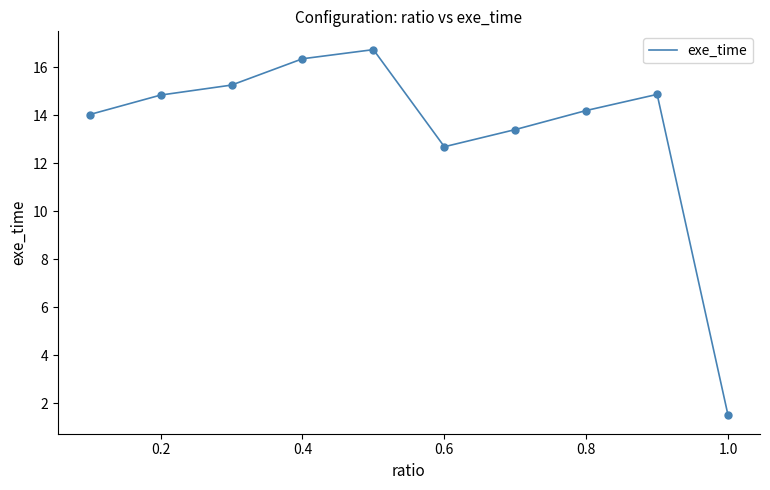

What is the maximum value shown in the chart?

16.7